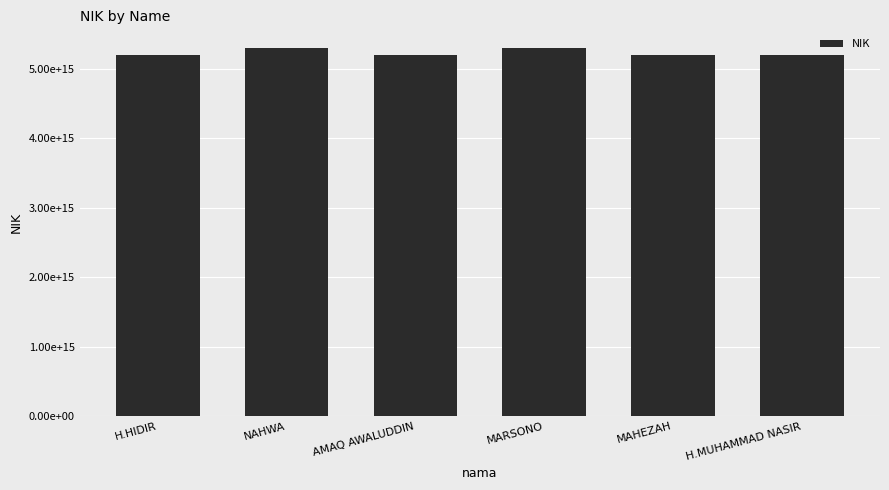

Read the value at NAHWA, to the nearest 50.

5303135304880000